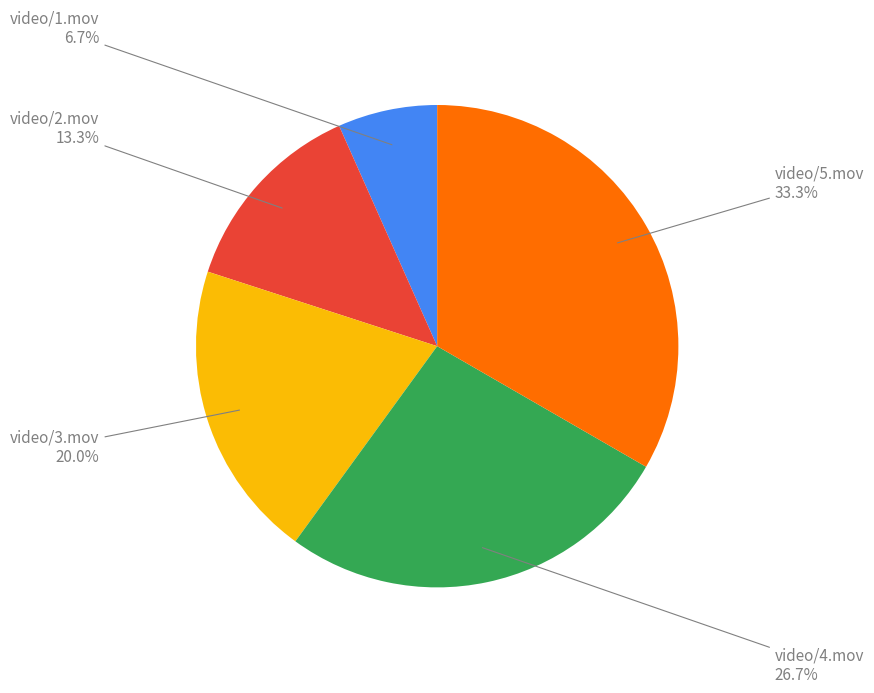

Is there a majority slice in this chart?

No